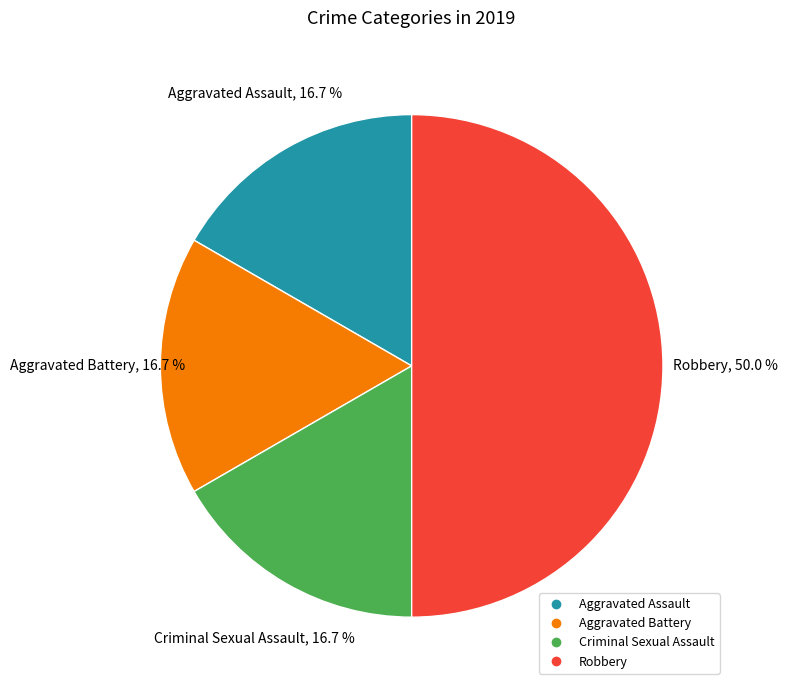

True or false: Criminal Sexual Assault accounts for 24% of the total.

False